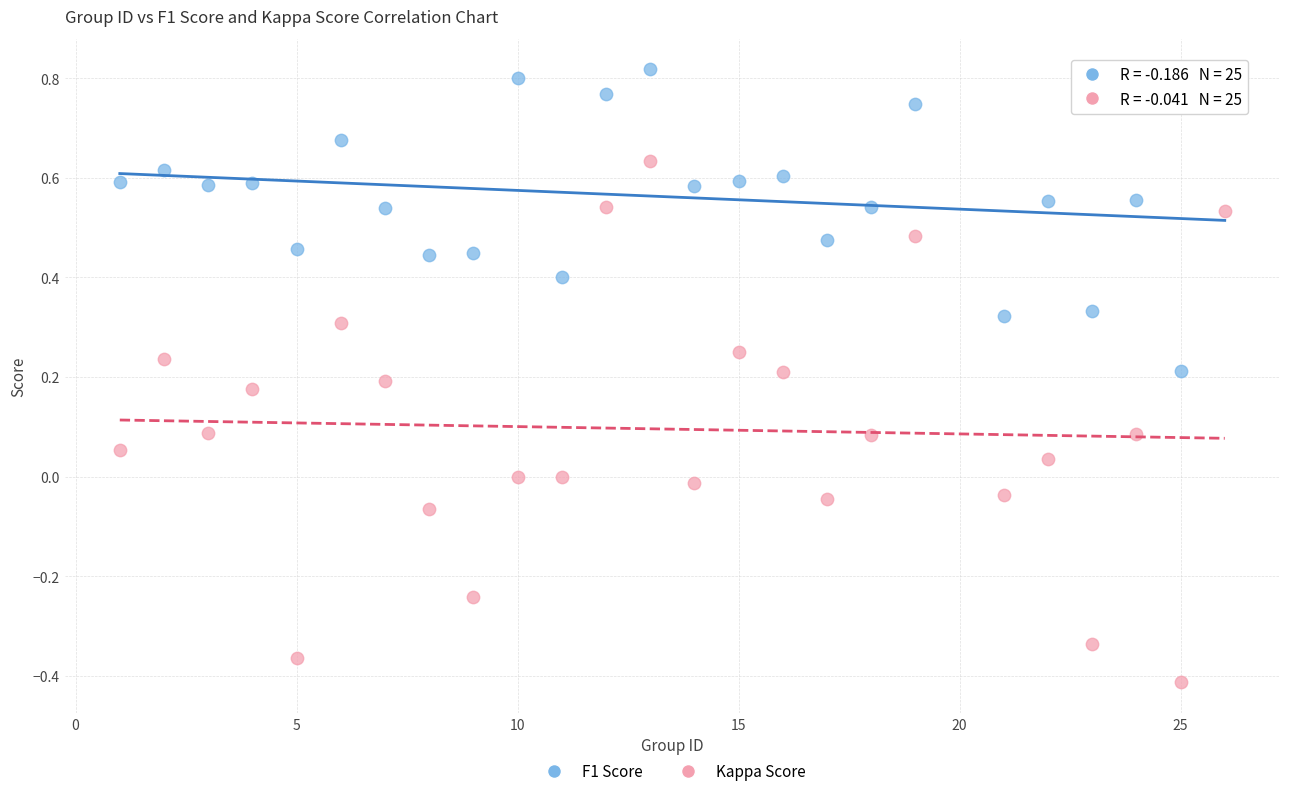

What is the X range (max minus min) for the scatter plot?

25.0